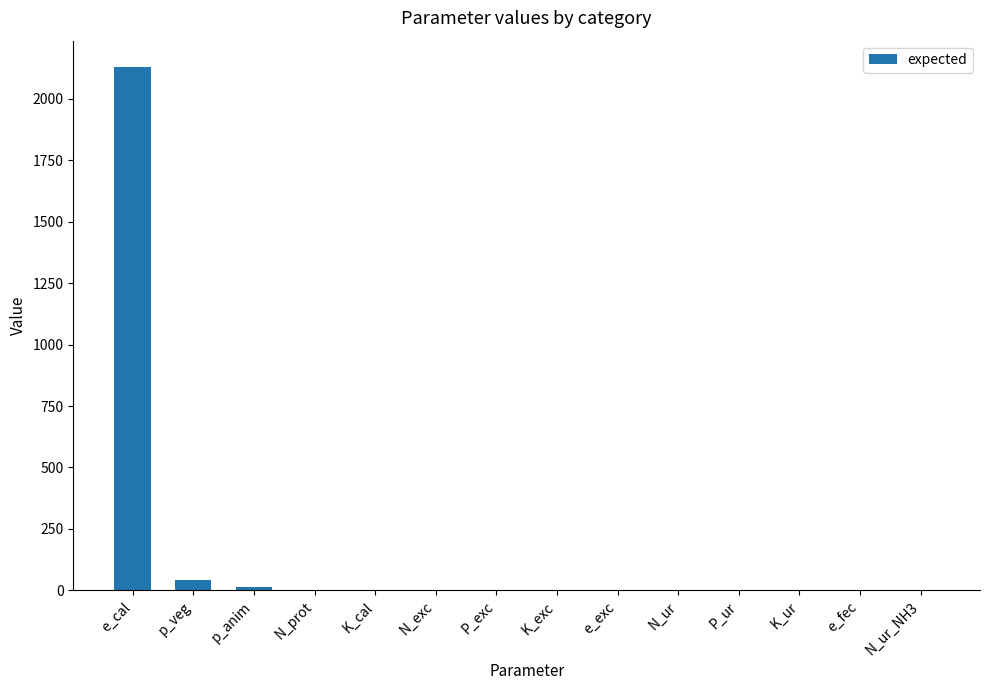

What is the sum of all values?

2190.8